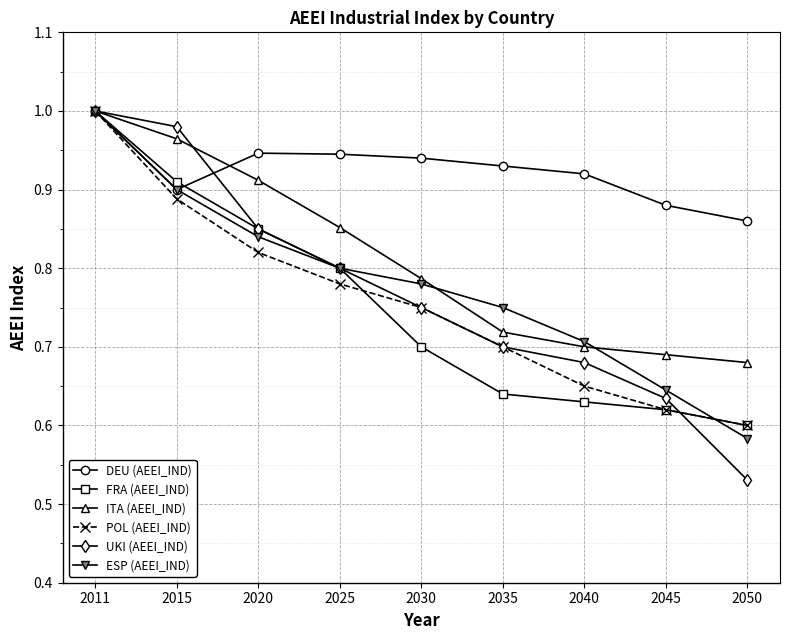

What is the total value across all series at 2045?

4.1